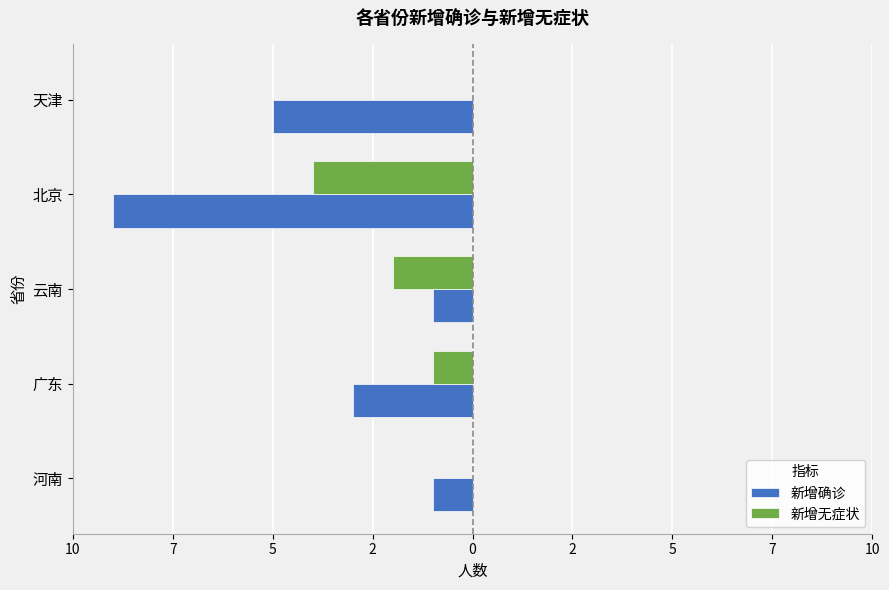

What is the difference between the maximum and second lowest values in the 新增无症状 series?

2